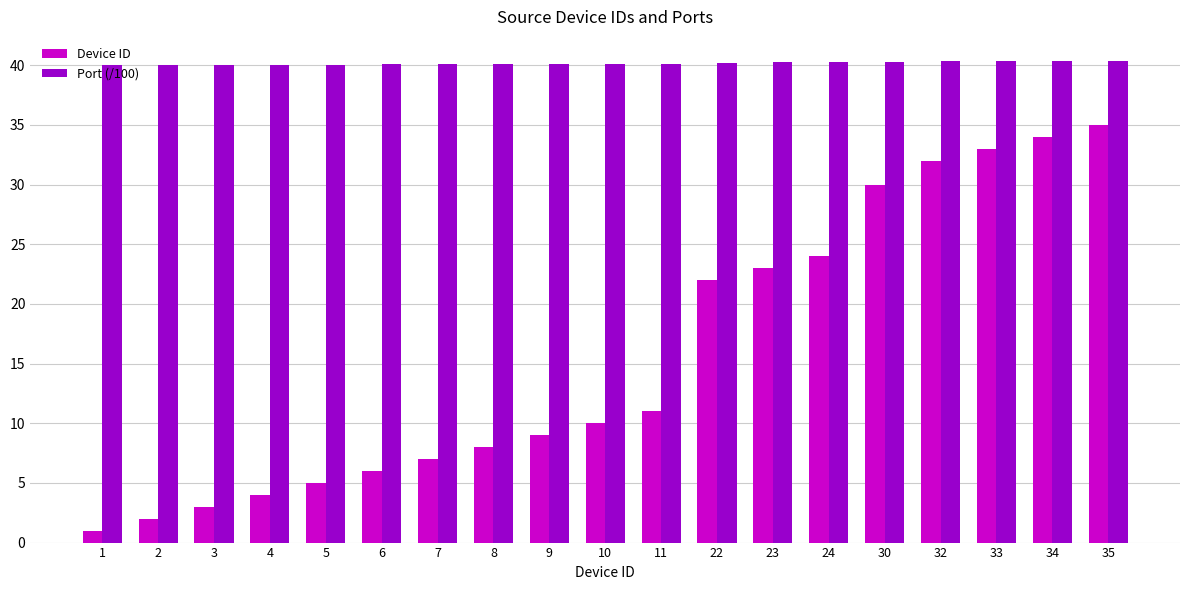

Rank the series by their maximum value, from lowest to highest.

Device ID, Port (/100)